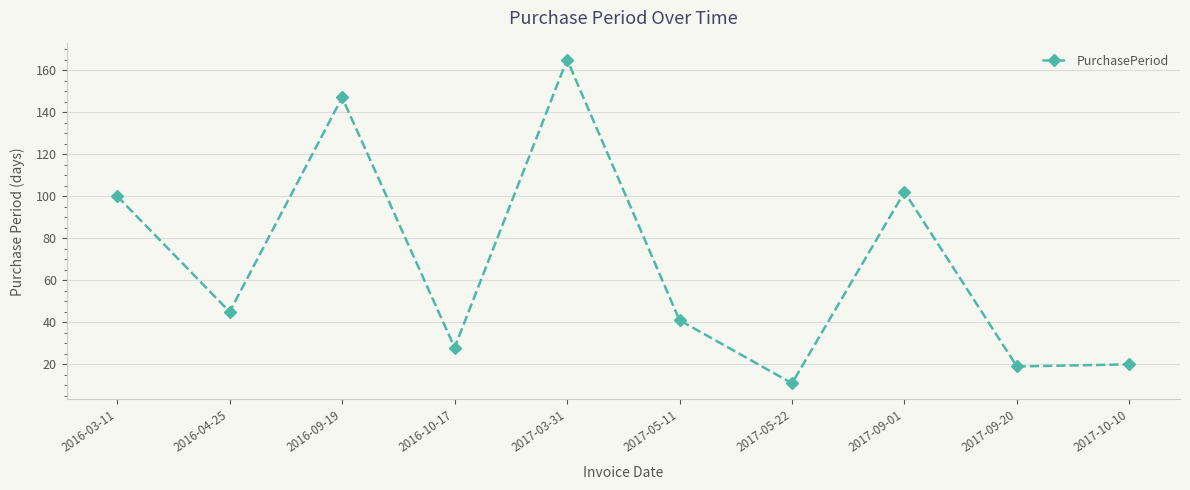

What is the change in value from 2017-05-11 to 2017-09-01?

+61